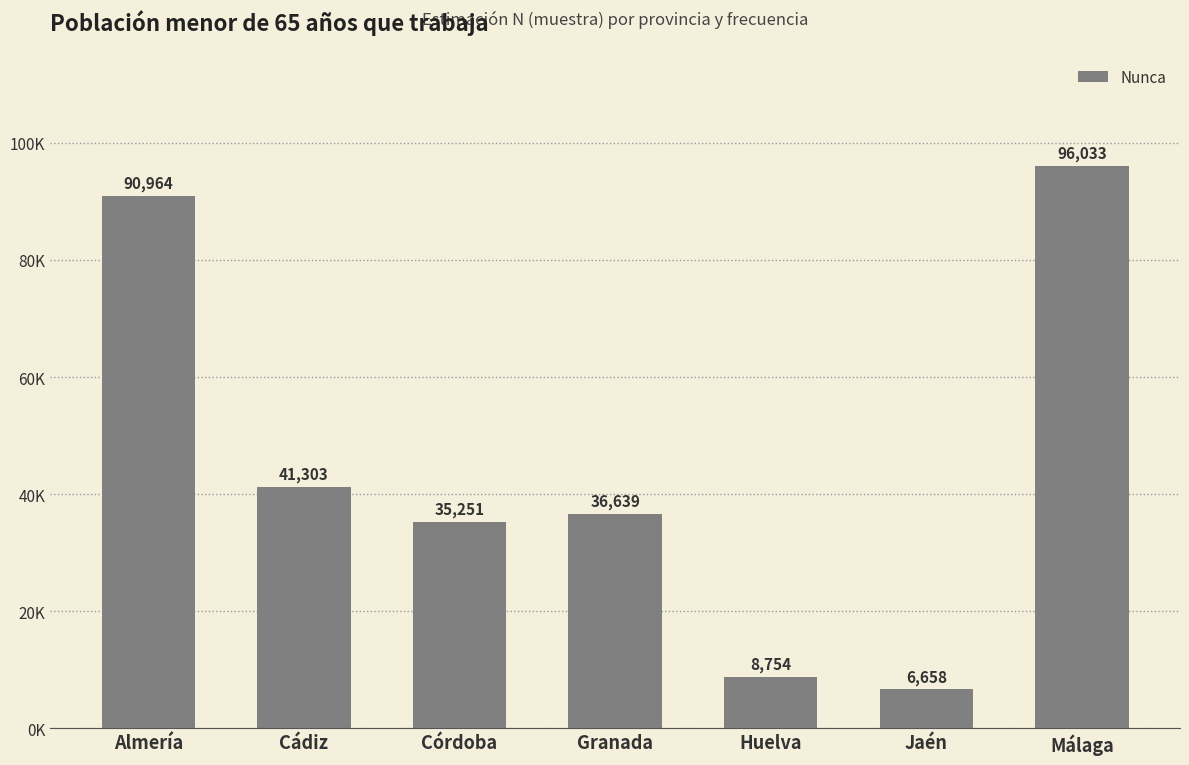

What is the difference between the second highest and minimum values?

84306